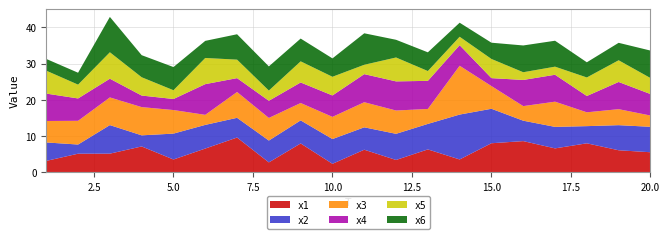

Reading right to left, what are all the values shown in this chart?

x1: 5.5	6.0	7.9	6.5	8.5	8.0	3.5	6.2	3.3	6.2	2.3	7.9	2.7	9.5	6.5	3.5	7.1	5.1	5.1	3.1
x2: 7.0	6.9	4.8	5.9	5.6	9.5	12.4	7.1	7.2	6.2	6.8	6.4	6.0	5.5	6.5	7.2	3.1	7.9	2.5	5.1
x3: 3.1	4.4	3.8	7.0	4.0	6.3	13.5	4.1	6.4	6.9	6.1	4.8	6.3	7.1	2.8	6.5	7.8	7.7	6.6	5.9
x4: 5.9	7.5	4.5	7.4	7.2	2.2	5.7	7.8	8.1	7.8	5.9	5.7	4.7	3.8	8.5	3.1	3.2	5.2	6.2	7.6
x5: 4.4	6.0	5.1	2.2	2.1	5.3	2.3	2.7	6.6	2.6	5.2	5.8	2.8	5.1	7.2	2.4	5.1	7.3	3.8	6.3
x6: 7.6	4.8	4.2	7.2	7.4	4.5	3.9	5.2	4.9	8.7	5.1	6.3	6.7	7.0	4.7	6.4	6.1	9.8	3.3	3.2